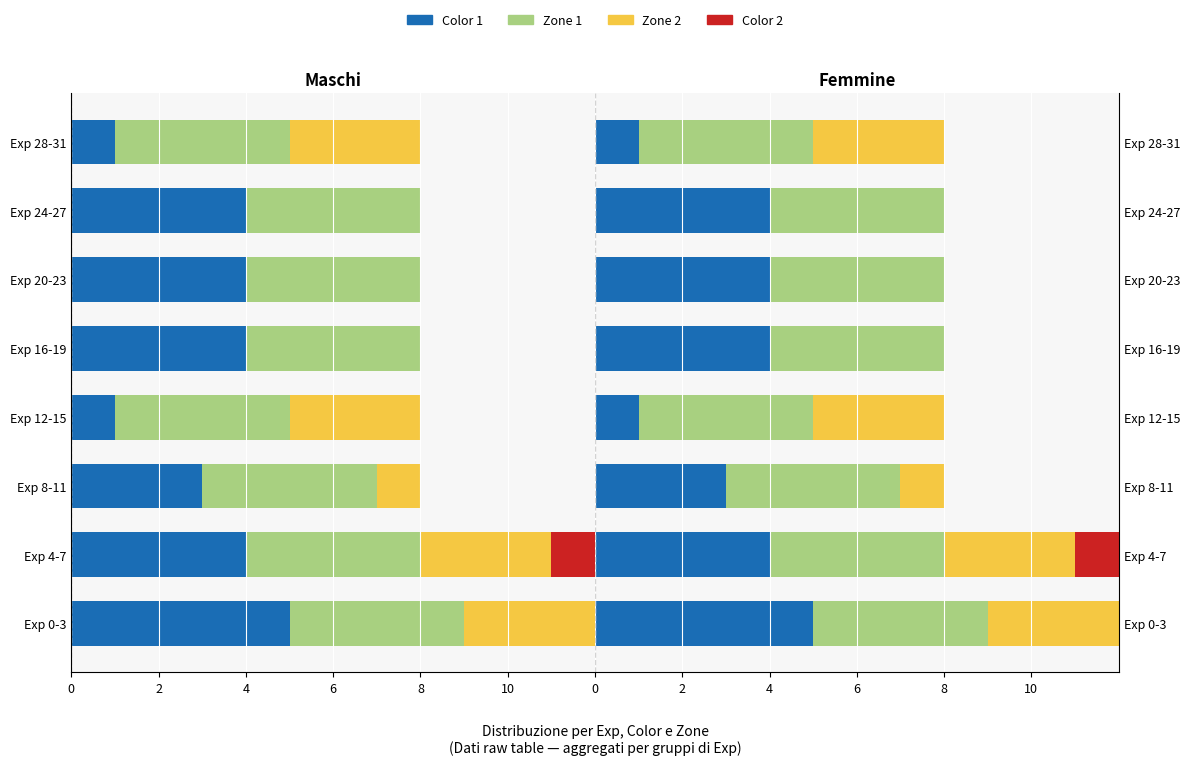

What is the total value across all series at 0?

4.7